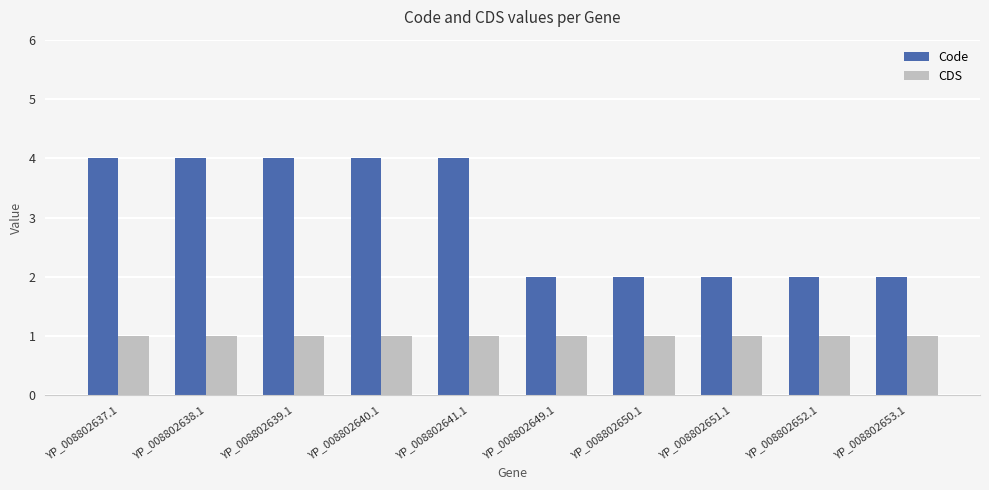

What is the sum of all CDS values?

10